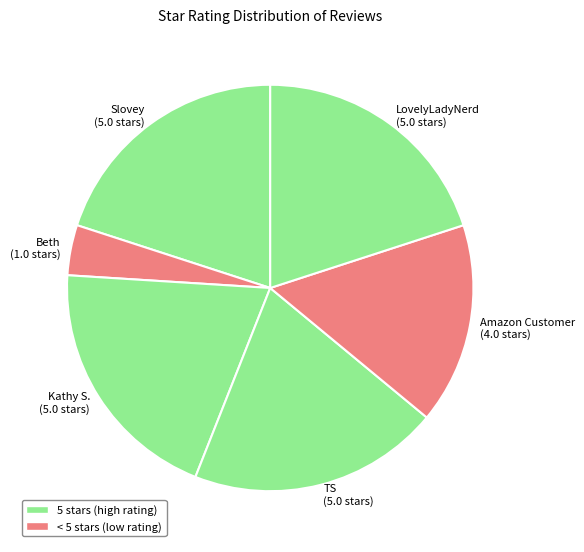

Is the sum of Amazon Customer (4.0 stars) and Kathy S. (5.0 stars) greater than half?

No